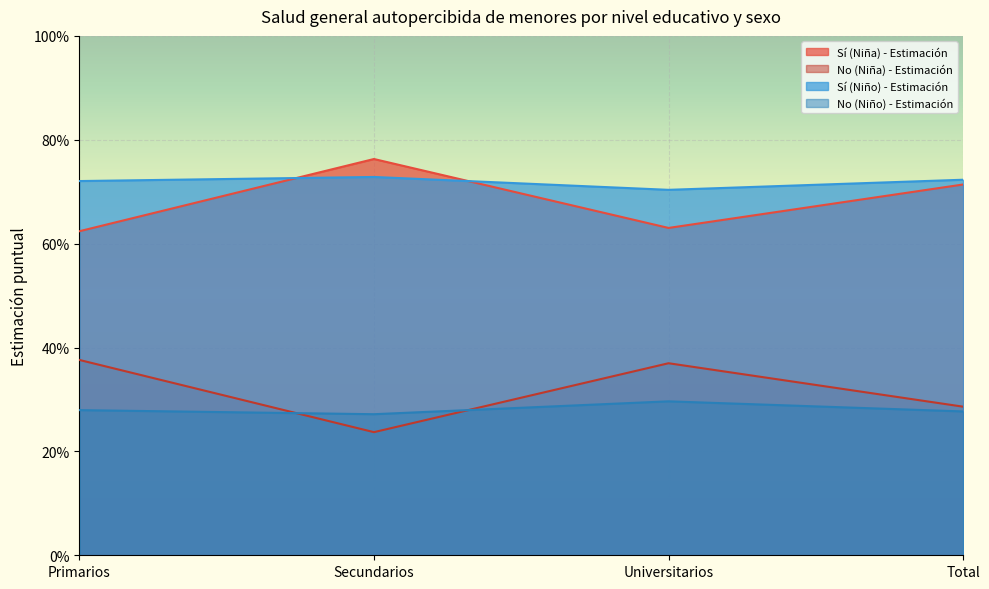

Is it true that Sí (Niña) - Estimación equals 0.2 at Total?

False